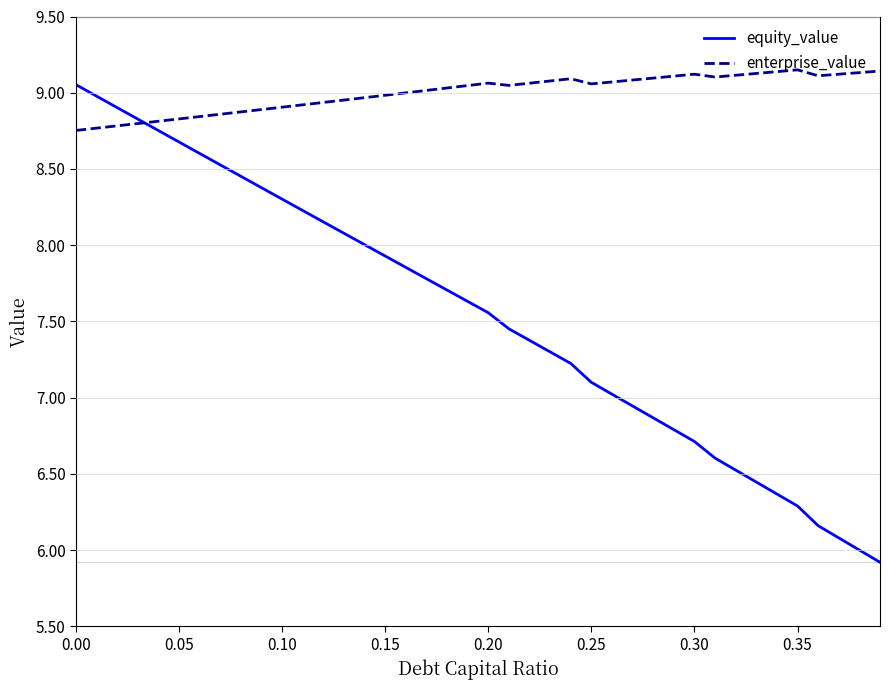

What is the minimum value shown in the chart?

5.9